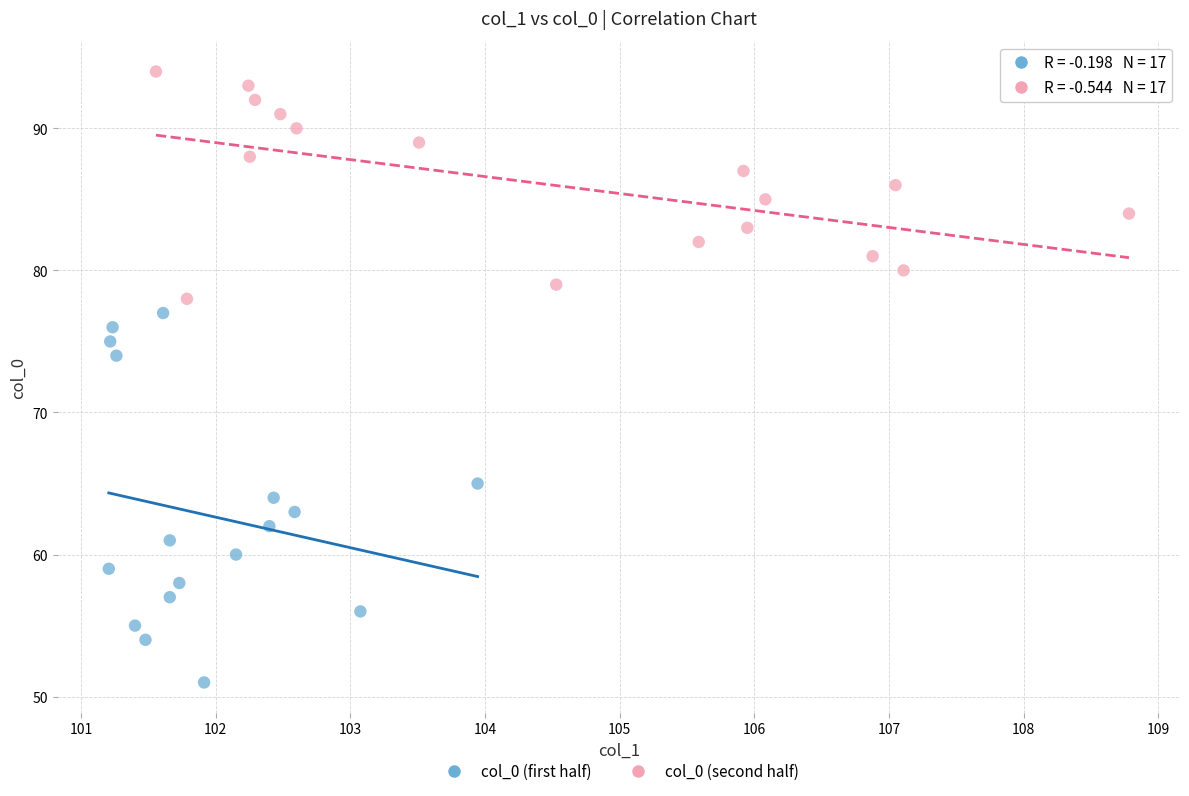

Which series contains the highest Y value?

col_0 (second half)